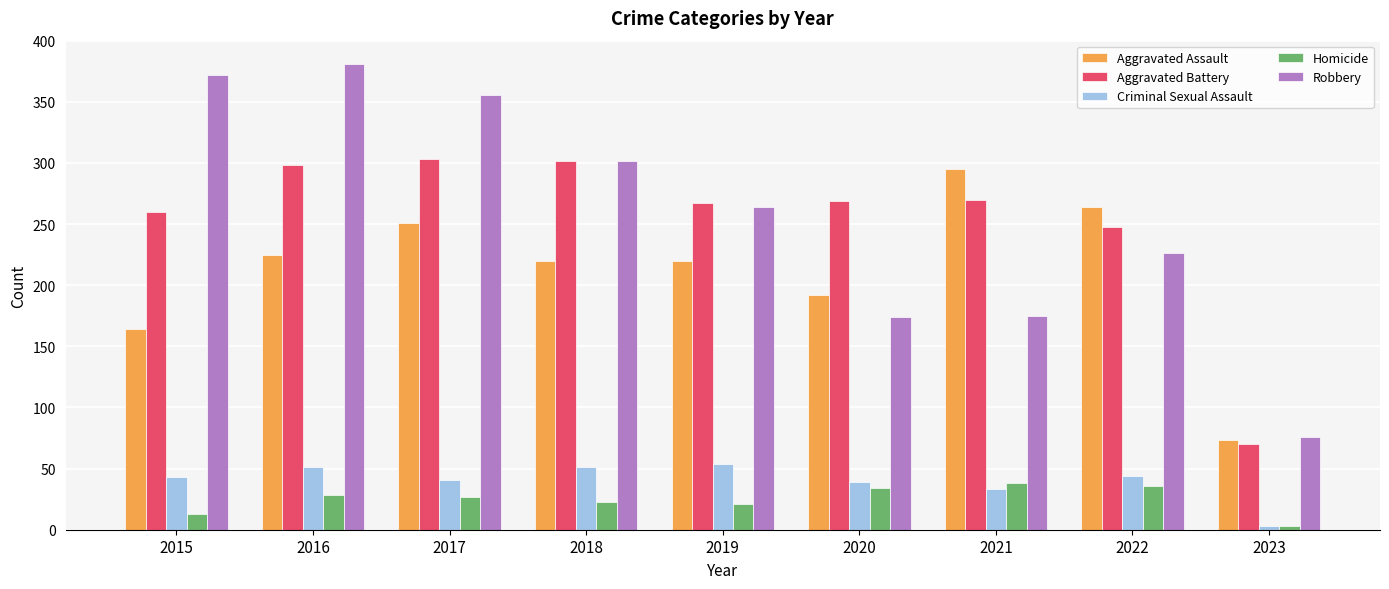

What is the lowest value of the Robbery series?

76